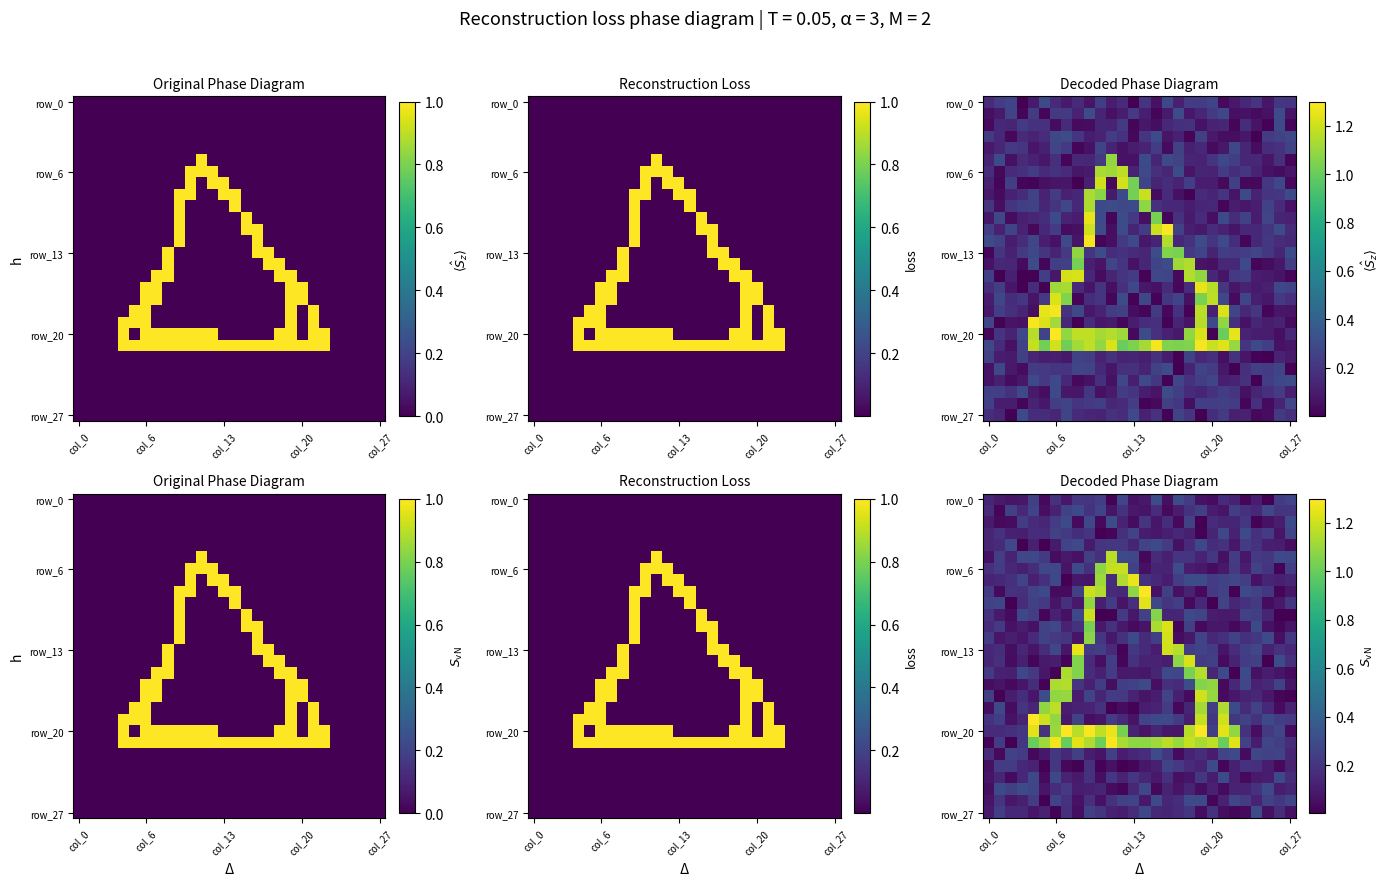

What is the sum of all row_27 values?

3.7